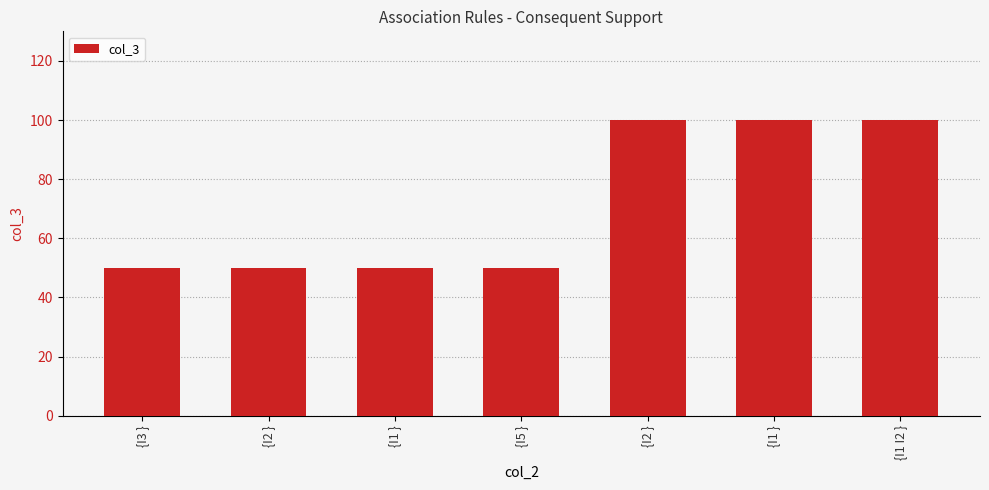

How many bars are there in total?

7